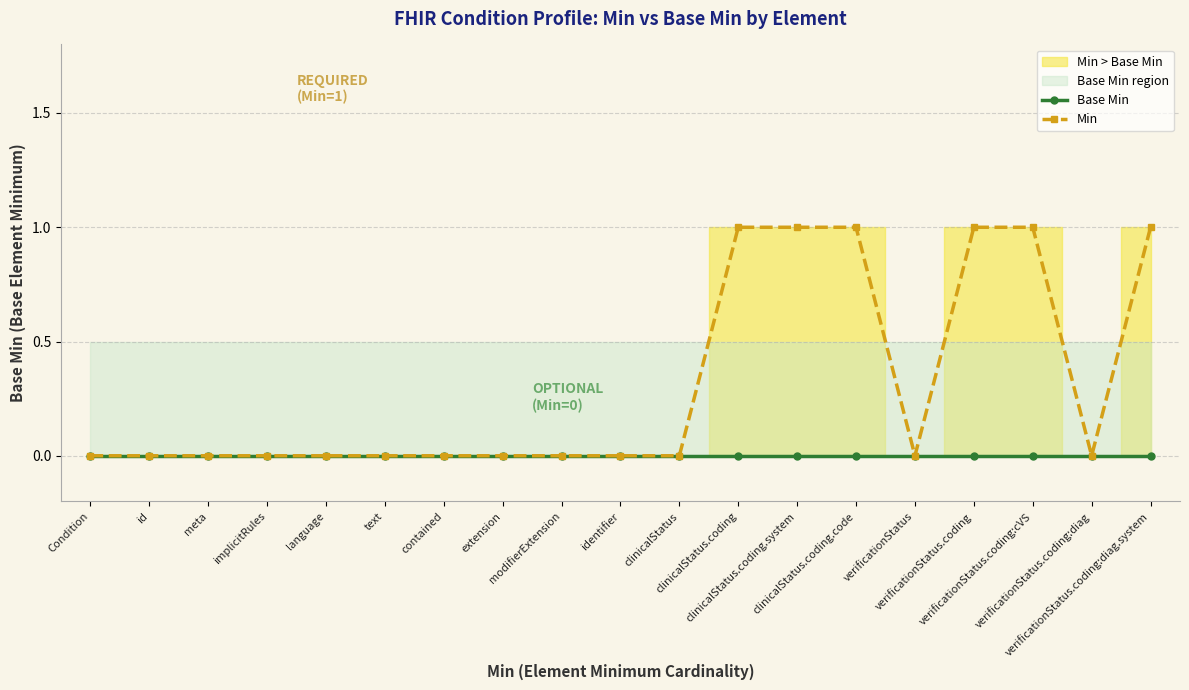

List the series in order of their overall mean, lowest first.

Base Min, Min